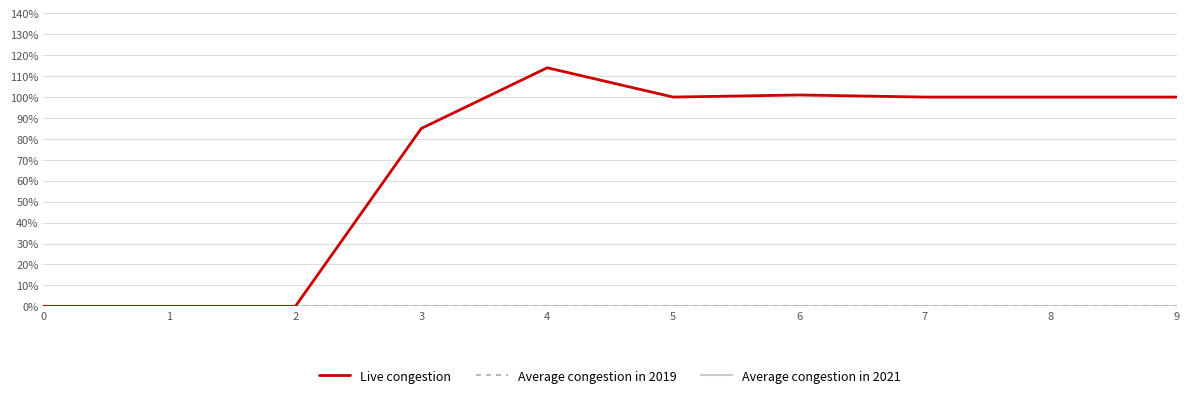

Where does the Live congestion series first go above 100?

4